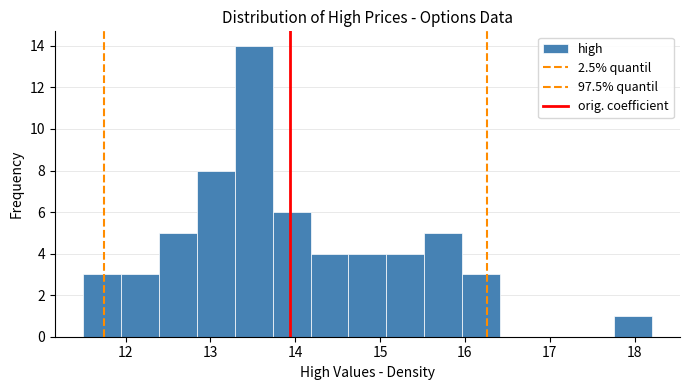

Reading left to right, list every bar in this chart as the range it spans on the x-axis followed by its height. Neither the bar edges nor the heights are printed on the chart, so give them approximately, as read against the axes.

11.5 to 11.9: 3
11.9 to 12.4: 3
12.4 to 12.8: 5
12.8 to 13.3: 8
13.3 to 13.7: 14
13.7 to 14.2: 6
14.2 to 14.6: 4
14.6 to 15.1: 4
15.1 to 15.5: 4
15.5 to 16.0: 5
16.0 to 16.4: 3
16.4 to 16.9: 0
16.9 to 17.3: 0
17.3 to 17.8: 0
17.8 to 18.2: 1